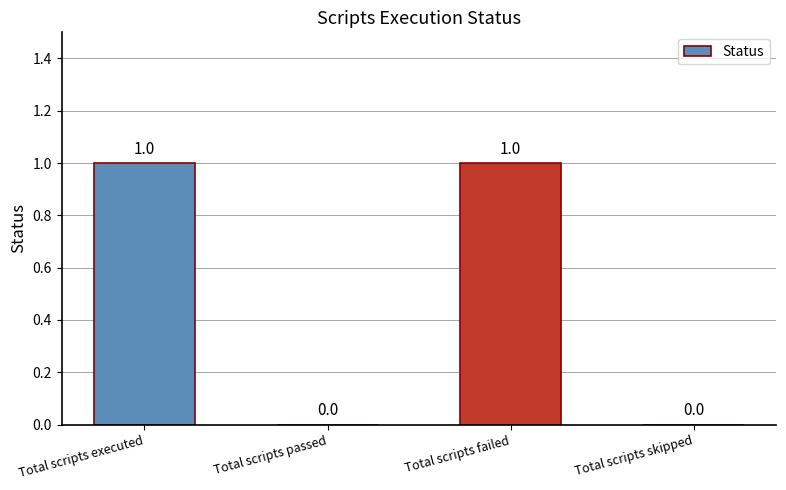

Read the value at Total scripts failed.

1